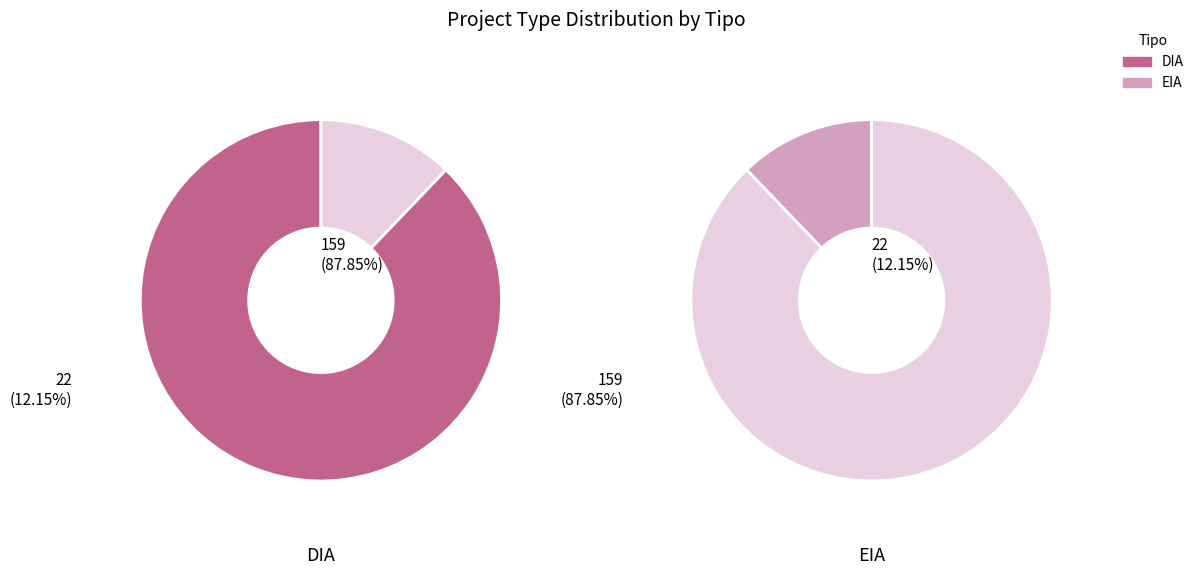

Which slice is the smallest?

EIA